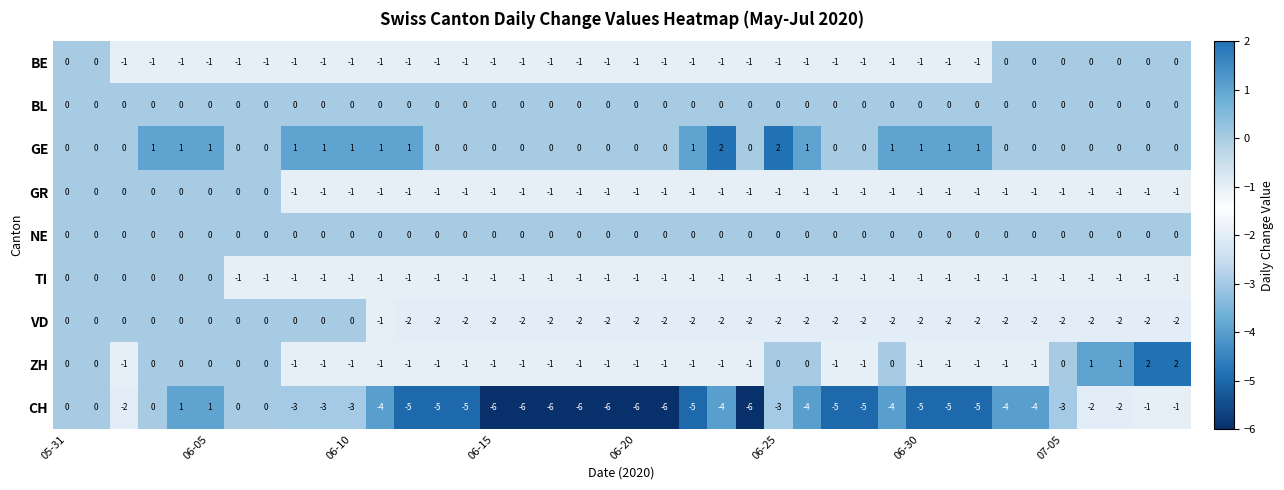

Count the GE values in the range 0 to 1.

38